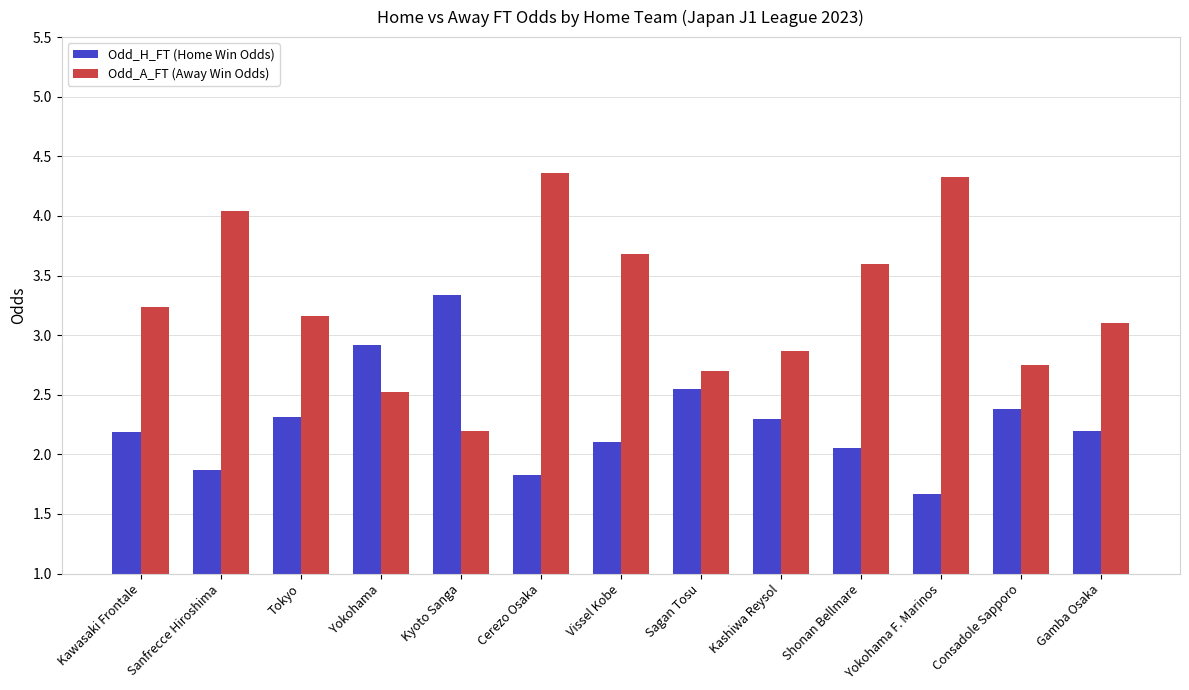

How many series are shown in this chart?

2